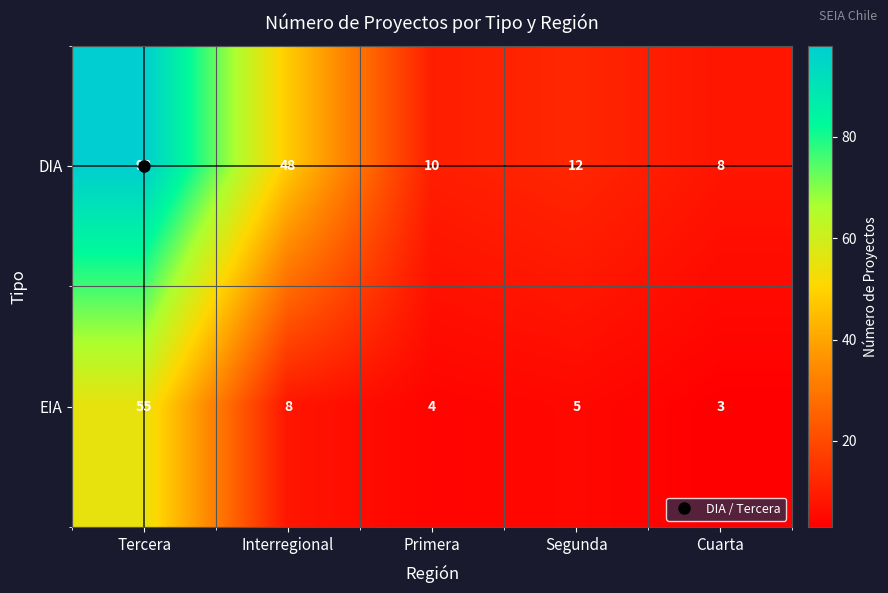

List the series in order of their peak value, lowest first.

EIA, DIA